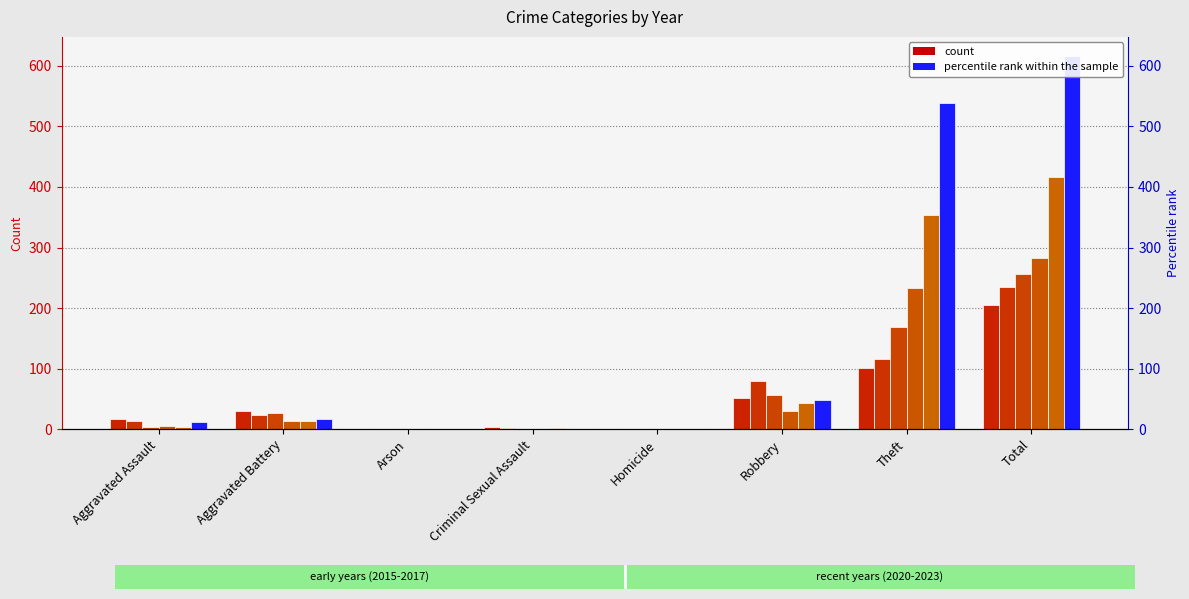

How many data points does each series have?

8